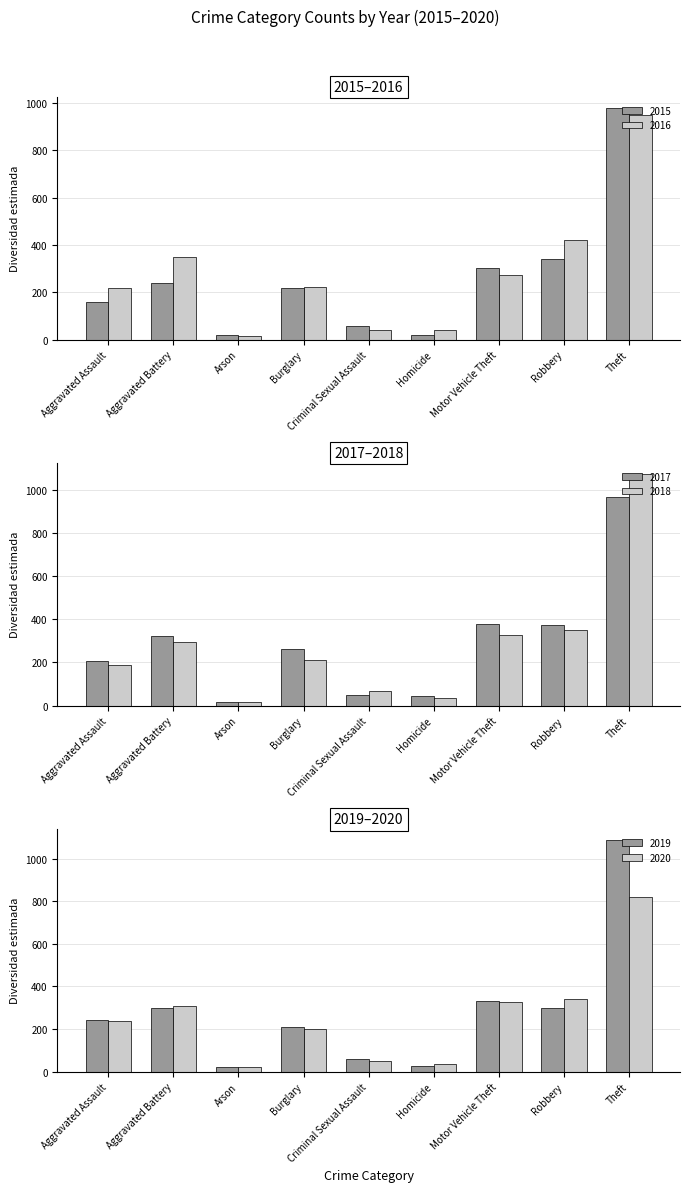

Is the value of 2015 at Arson greater than the value of 2020 at Burglary?

No